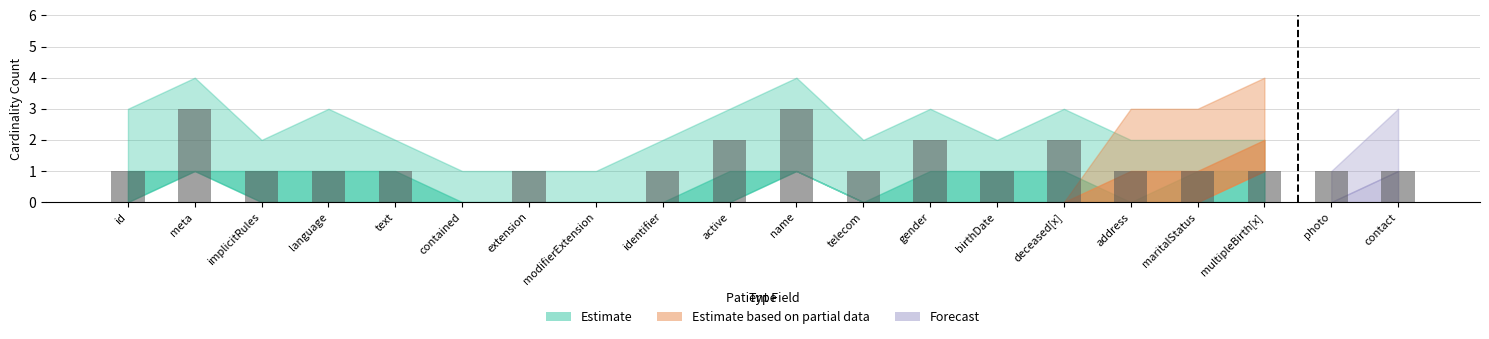

The value at identifier is 2. True or false?

False